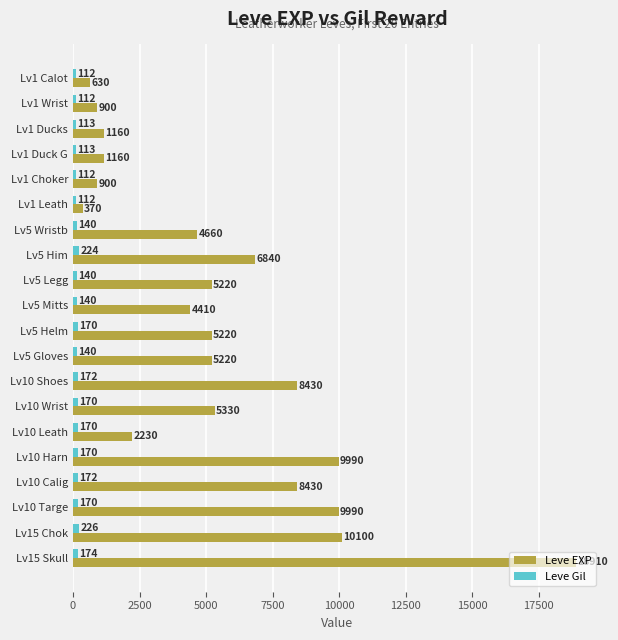

Which series has the largest total across all categories?

Leve EXP